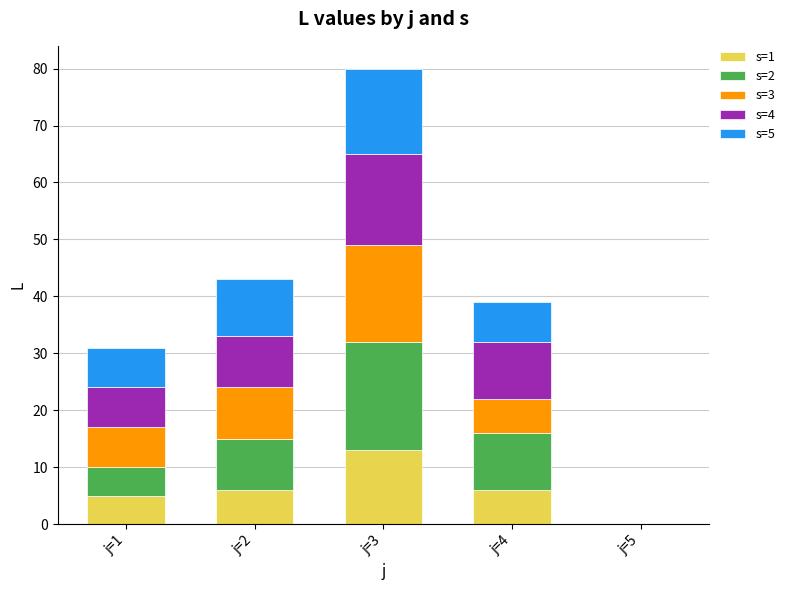

What is the total value across all series at j=1?

31